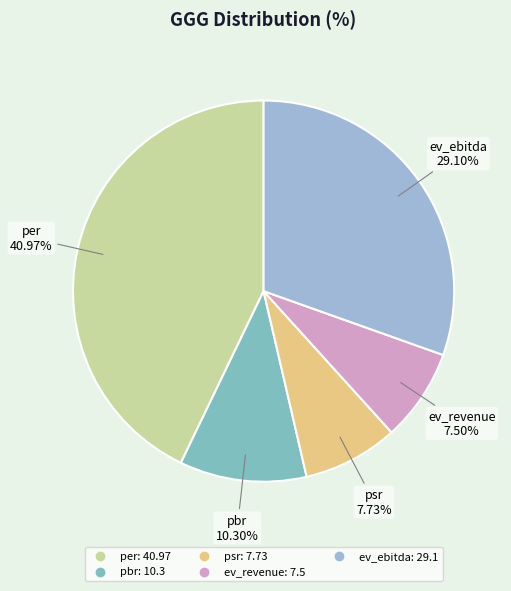

What is the change in value from per to ev_ebitda?

-11.9